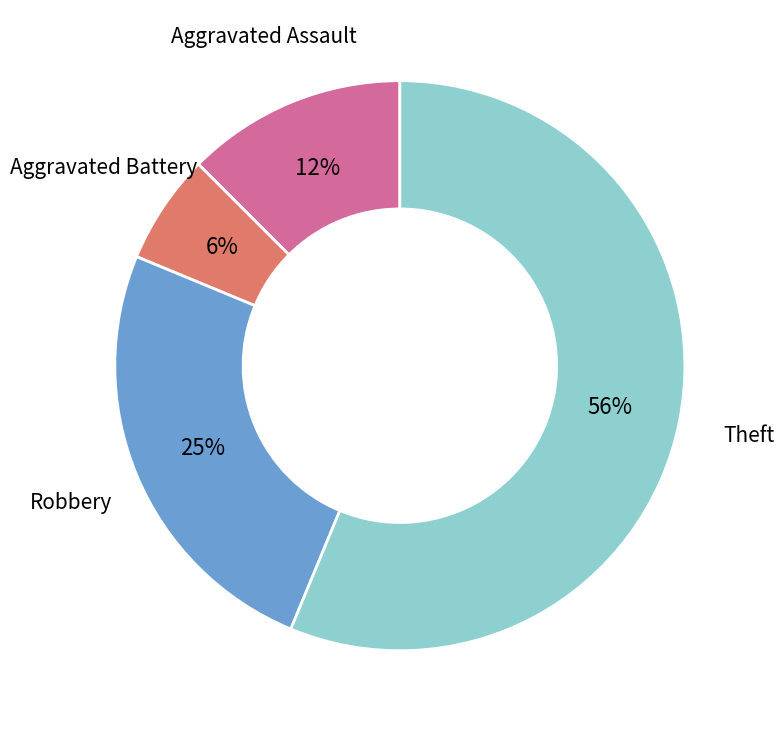

Which slice is the smallest?

Aggravated Battery